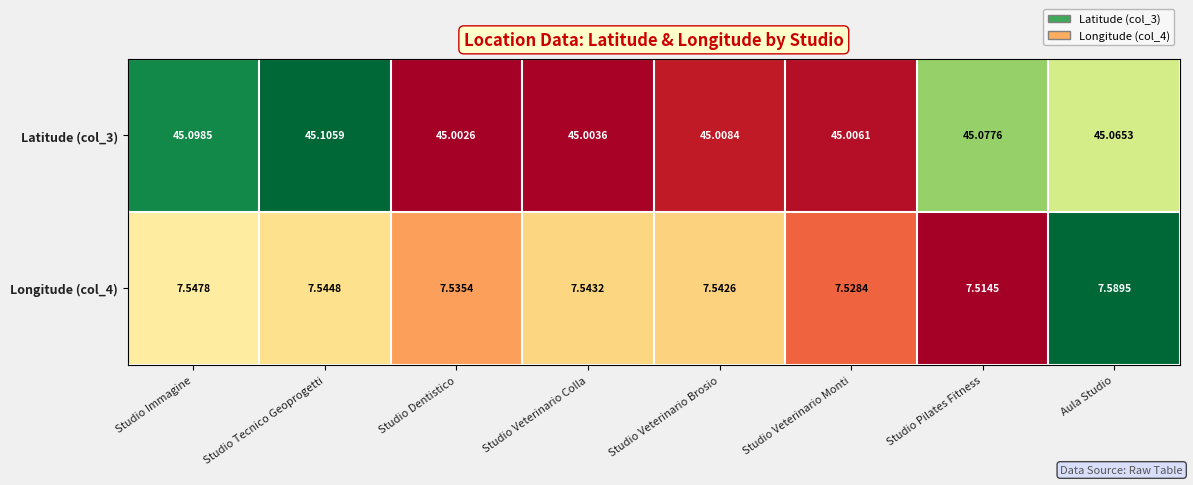

At Studio Dentistico, list the series in order from largest to smallest.

Latitude (col_3), Longitude (col_4)